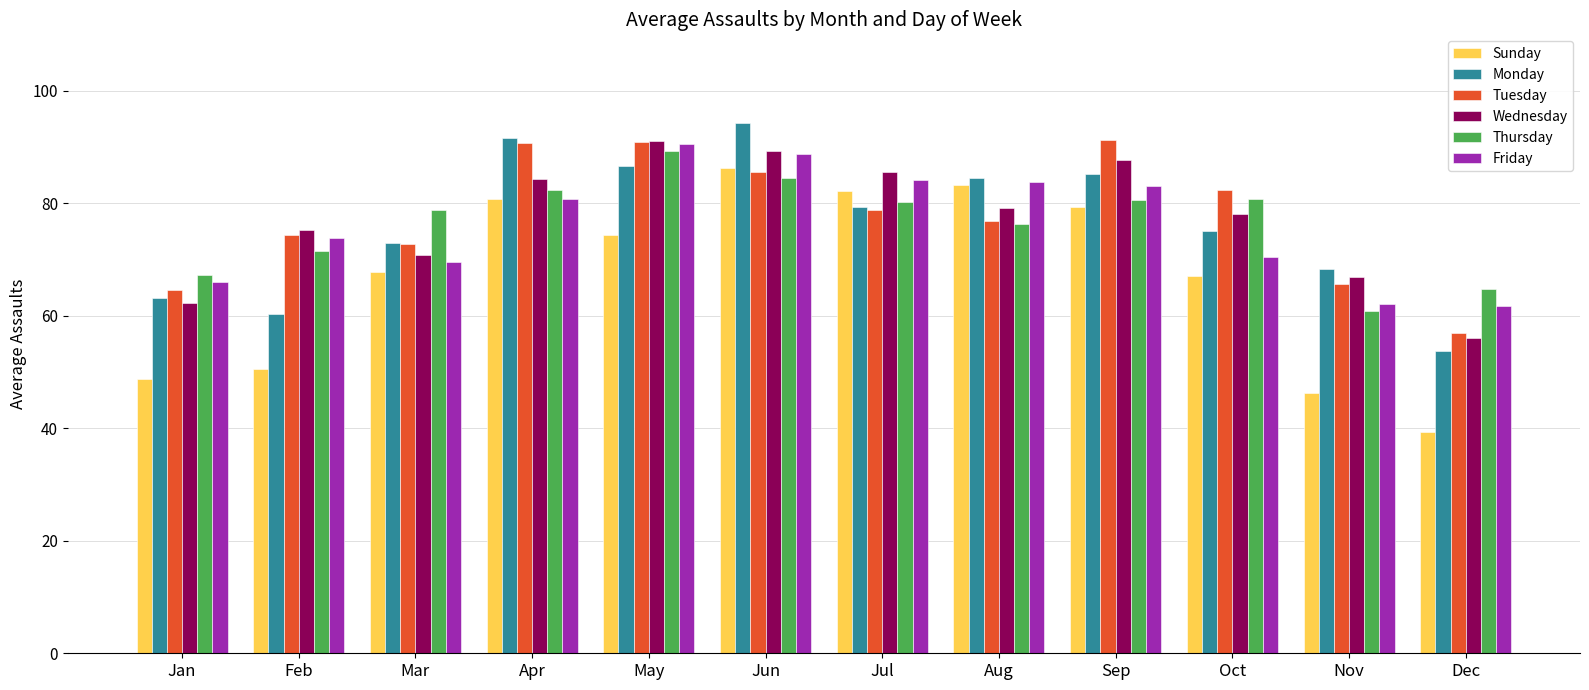

Which series has the largest range (max minus min)?

Sunday